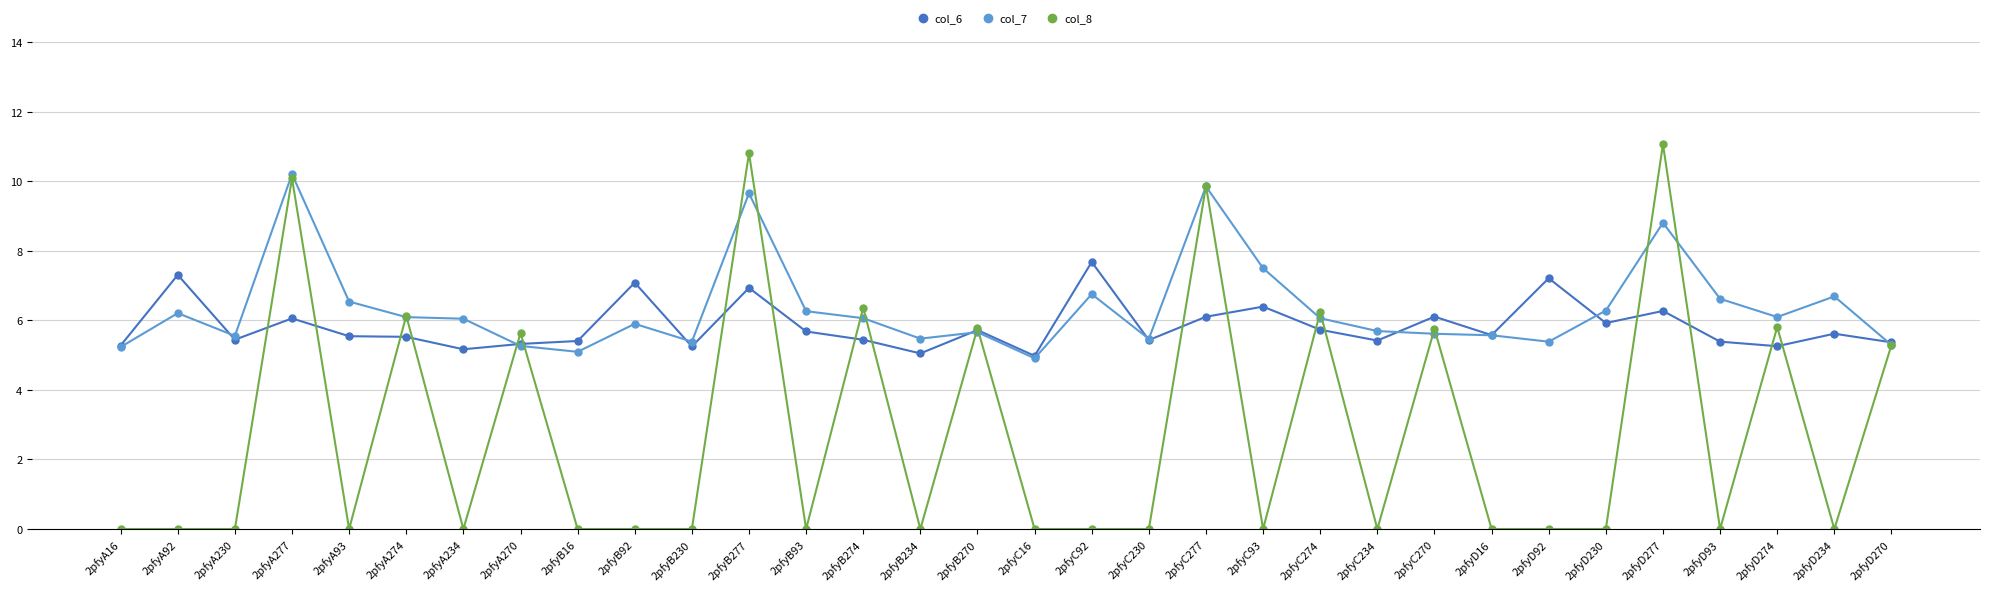

Read the col_7 value at 2pfyD92.

5.4